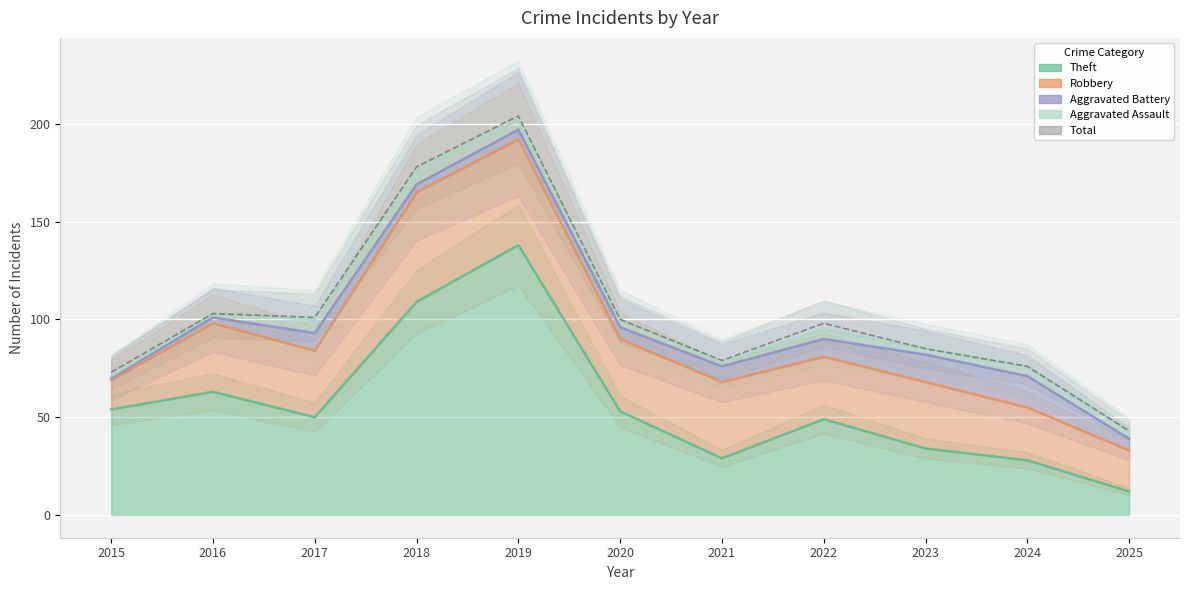

What is the sum of all values?

1140